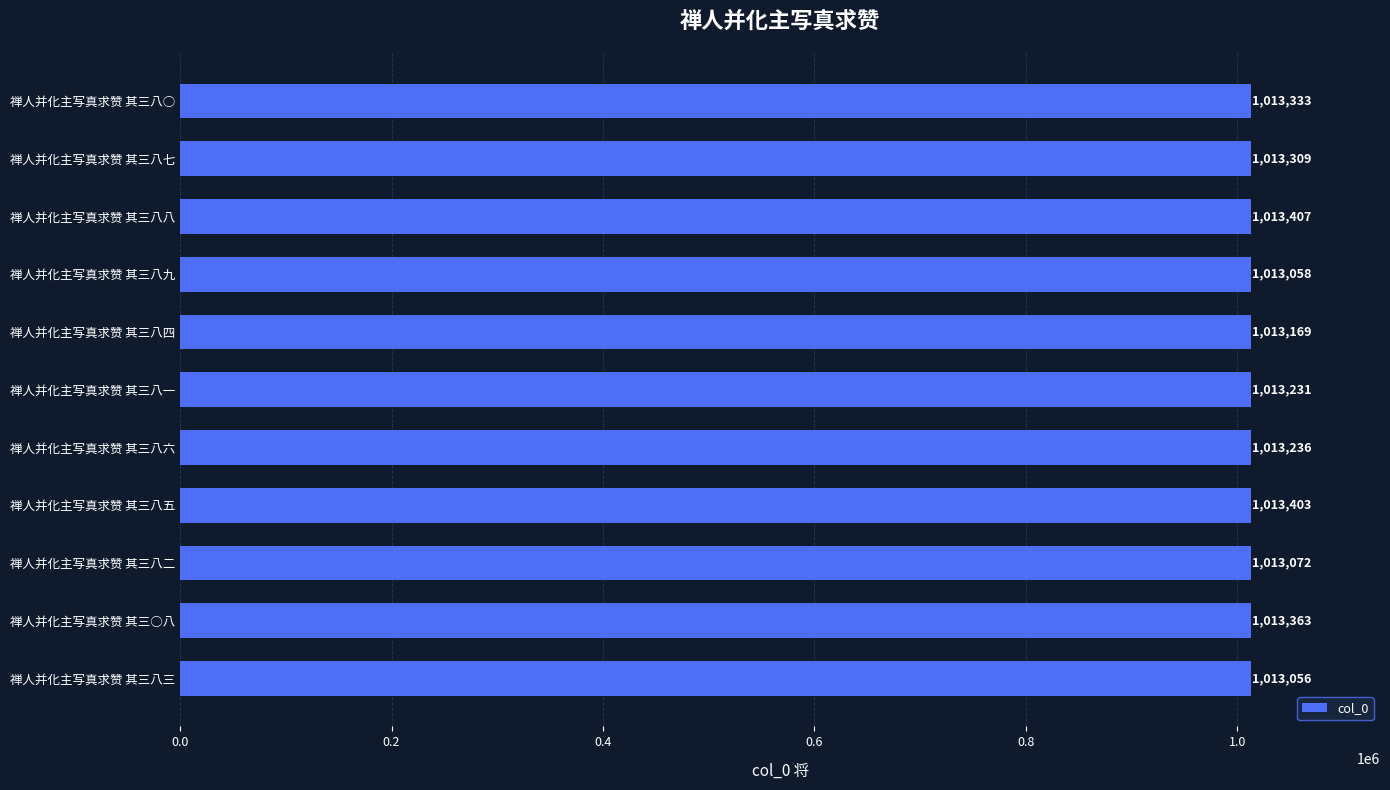

What is the smallest value displayed?

1013056